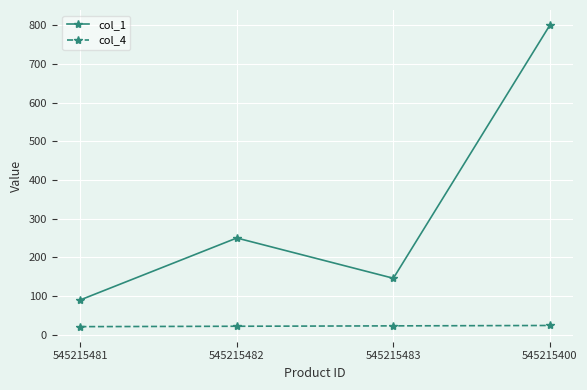

True or false: col_1 and col_4 cross at least once.

False